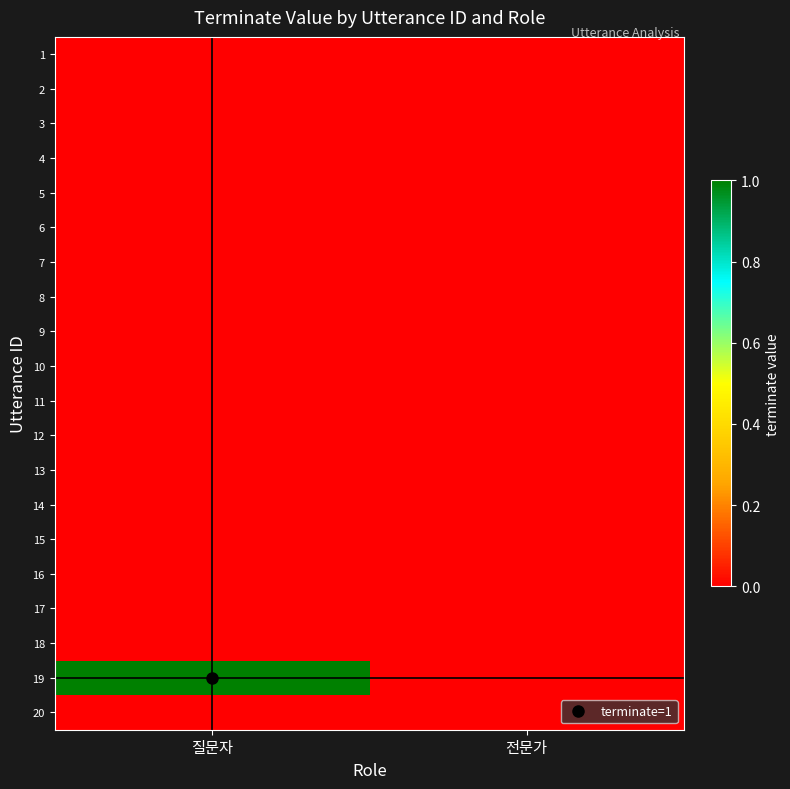

Reading right to left, what are all the values shown in this chart?

1: 전문가=0	질문자=0
2: 전문가=0	질문자=0
3: 전문가=0	질문자=0
4: 전문가=0	질문자=0
5: 전문가=0	질문자=0
6: 전문가=0	질문자=0
7: 전문가=0	질문자=0
8: 전문가=0	질문자=0
9: 전문가=0	질문자=0
10: 전문가=0	질문자=0
11: 전문가=0	질문자=0
12: 전문가=0	질문자=0
13: 전문가=0	질문자=0
14: 전문가=0	질문자=0
15: 전문가=0	질문자=0
16: 전문가=0	질문자=0
17: 전문가=0	질문자=0
18: 전문가=0	질문자=0
19: 전문가=0	질문자=1
20: 전문가=0	질문자=0